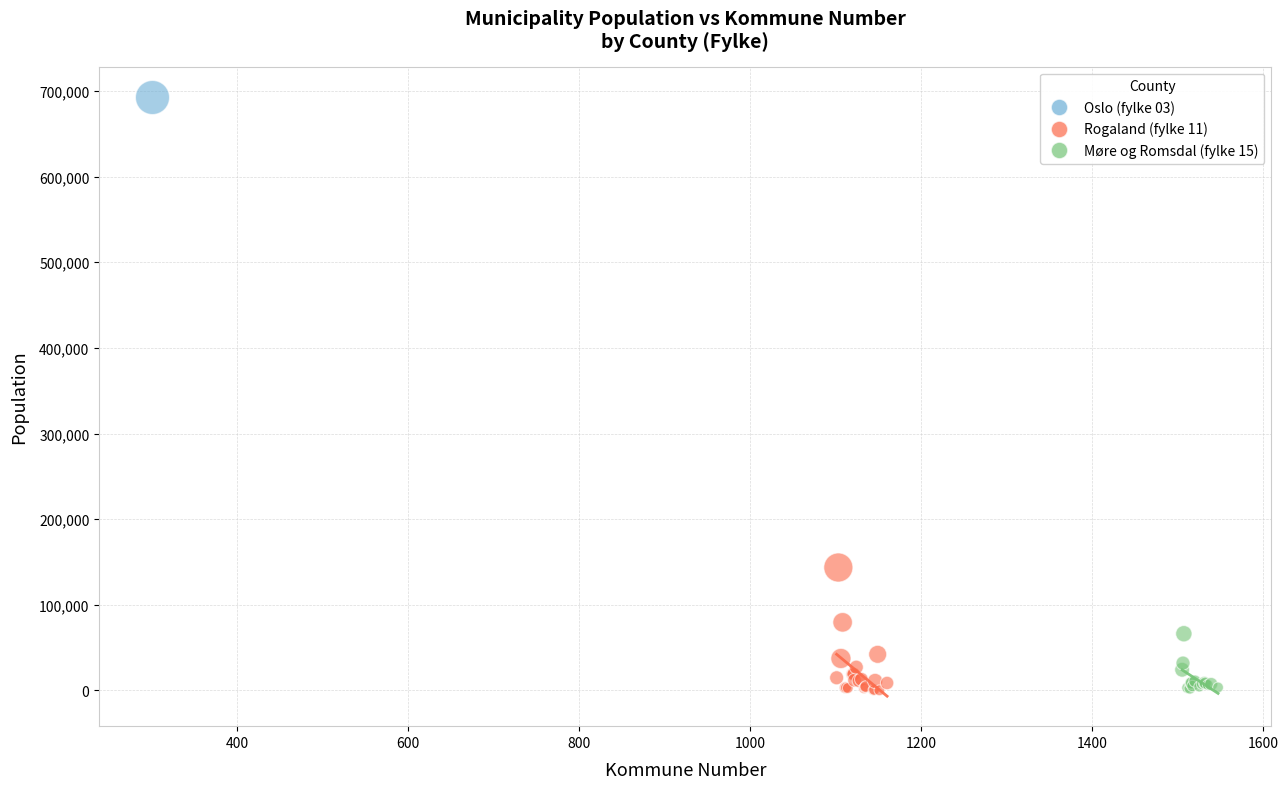

What are all the series names shown in the legend?

Oslo (fylke 03), Rogaland (fylke 11), Møre og Romsdal (fylke 15)